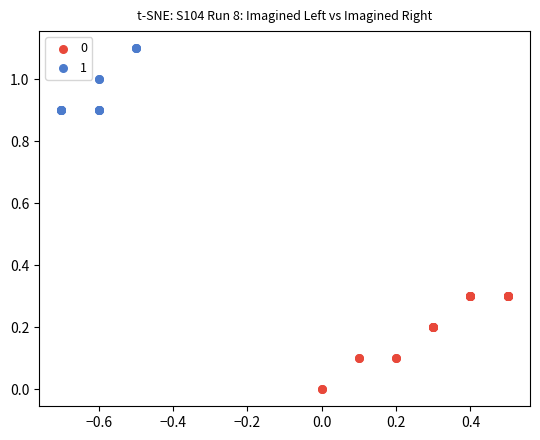

What are all the series names shown in the legend?

0, 1